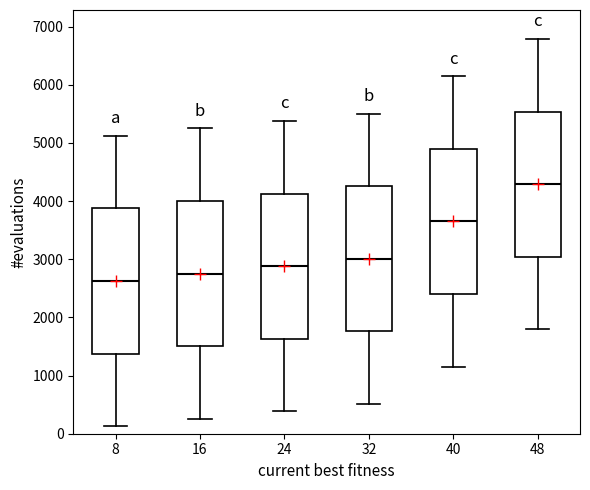

Which box has the highest median line?

48